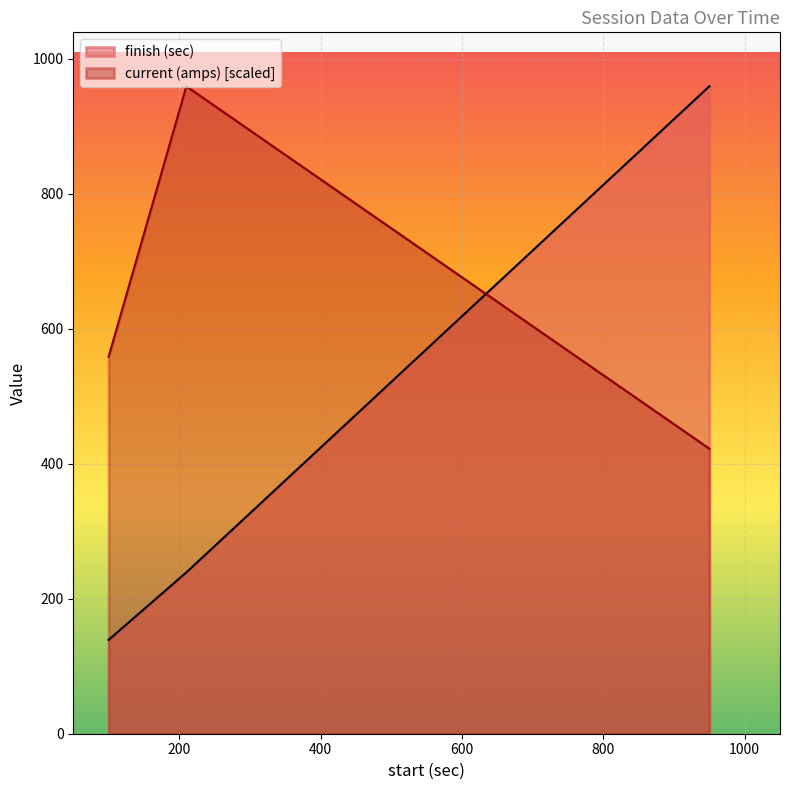

Rank the series at 100 from highest to lowest value.

current (amps), finish (sec)